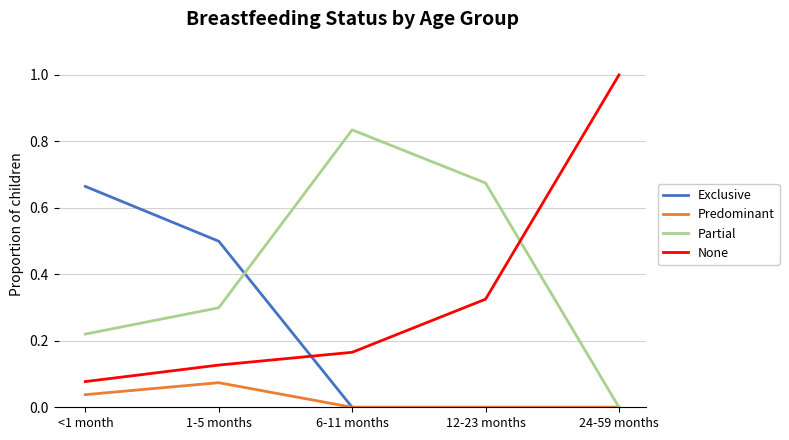

True or false: Predominant has more than 0 interior local peaks.

True